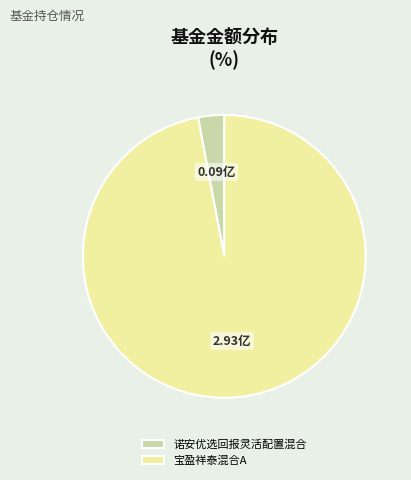

What is the largest slice in the pie chart?

宝盈祥泰混合A